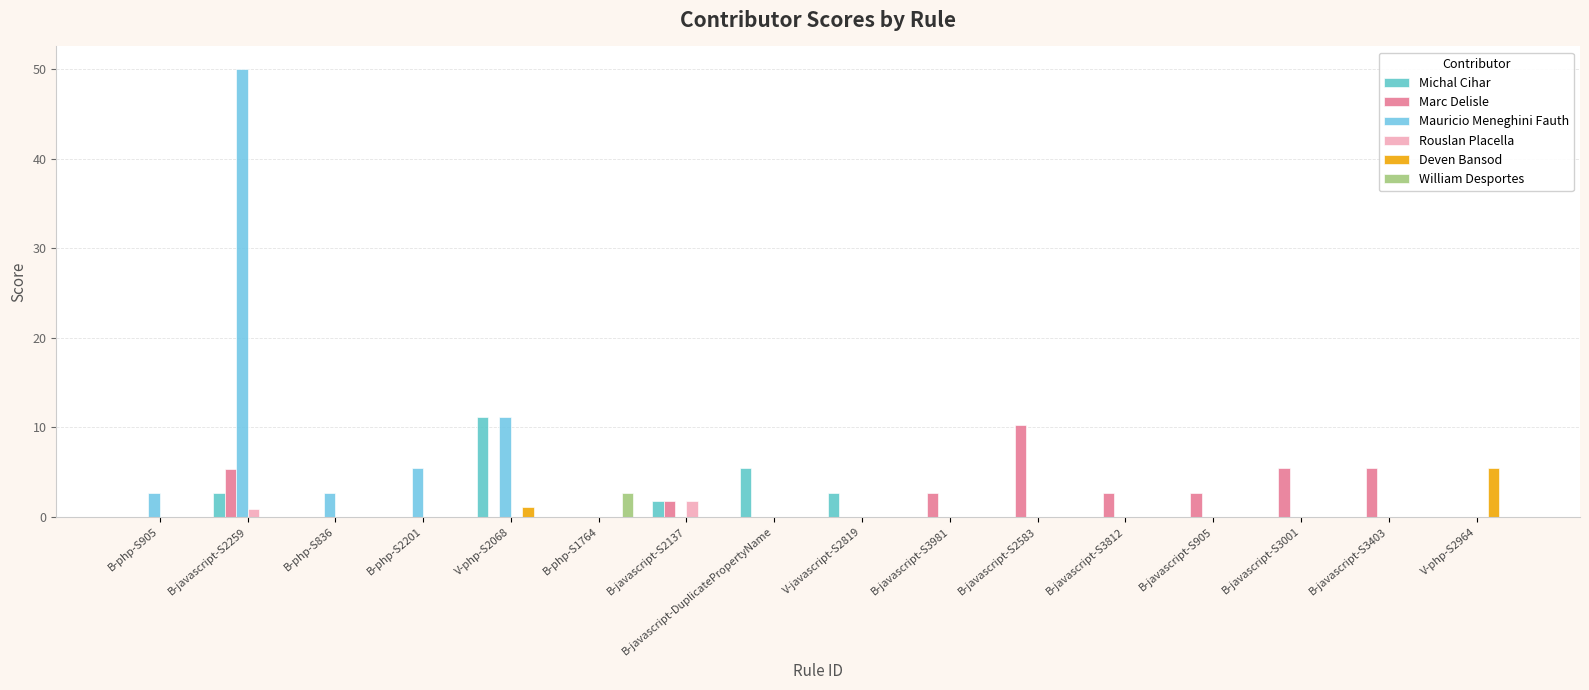

Which has a higher value, V-php-S2964 or B-javascript-S3001?

V-php-S2964